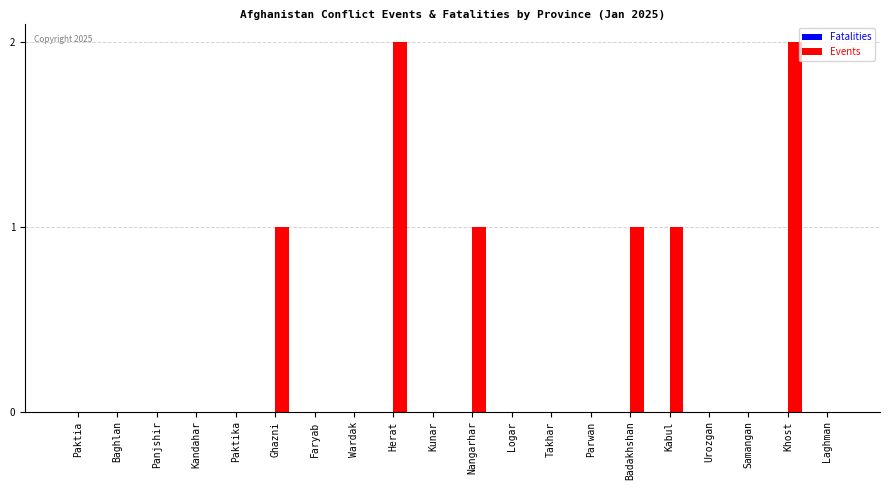

Between Faryab and Kabul, which is larger?

Kabul